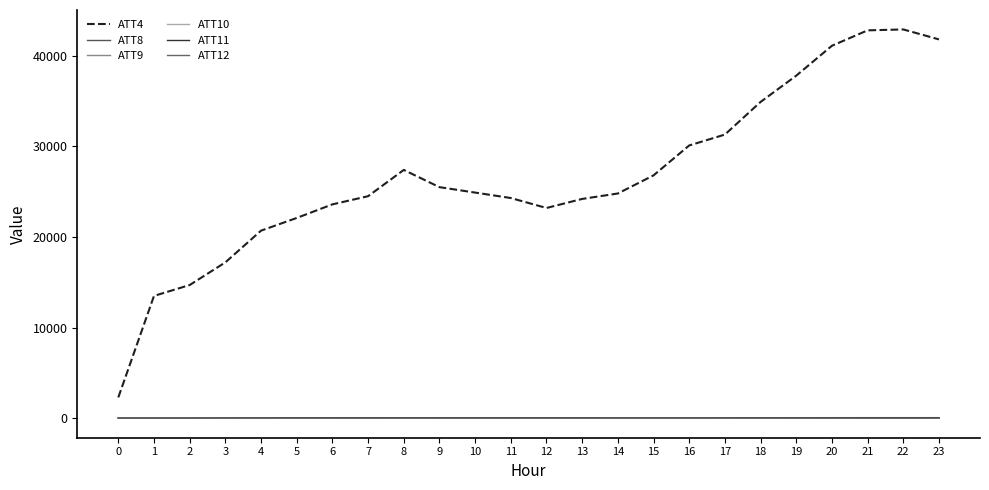

What is the difference between the ATT10 values at 14 and 4?

17.7